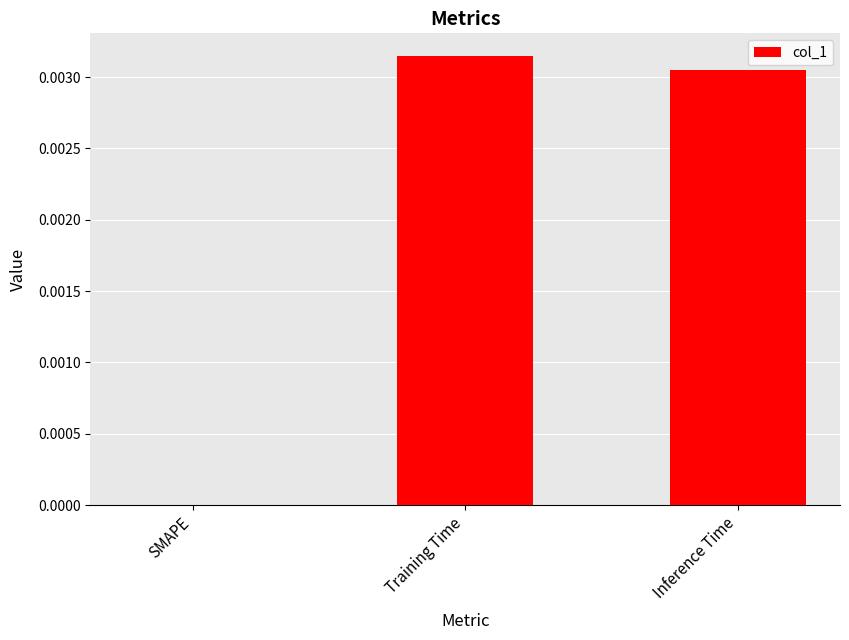

Which label corresponds to the largest value in the chart?

Training Time